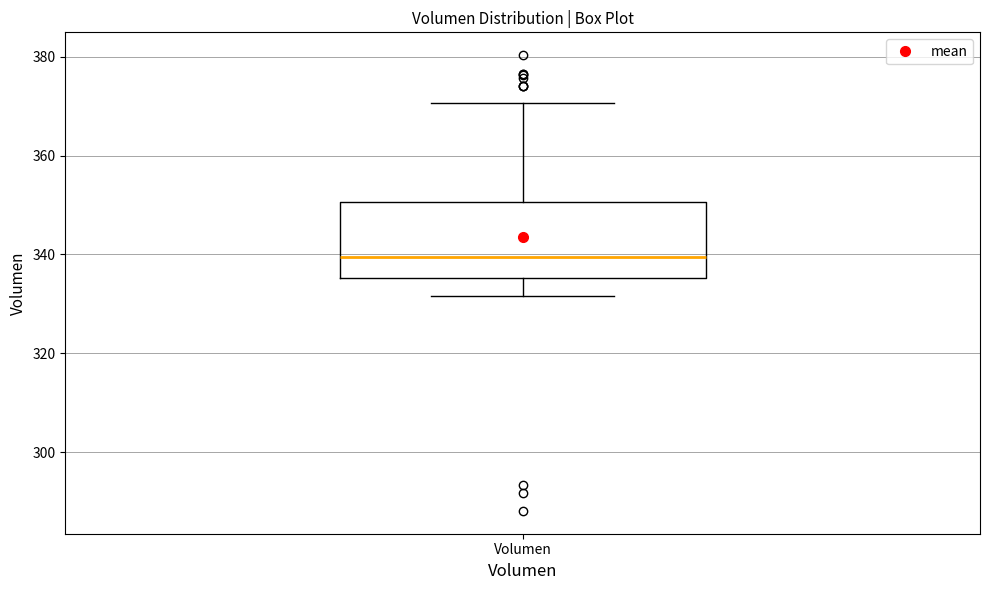

Transcribe this box plot: give where the median line is, the range the box spans, and where the two whiskers end, as read against the y-axis. The values are not printed on the chart, so give them approximately, as read against the axis.

median 340, box 336 to 350, whiskers 332 to 370